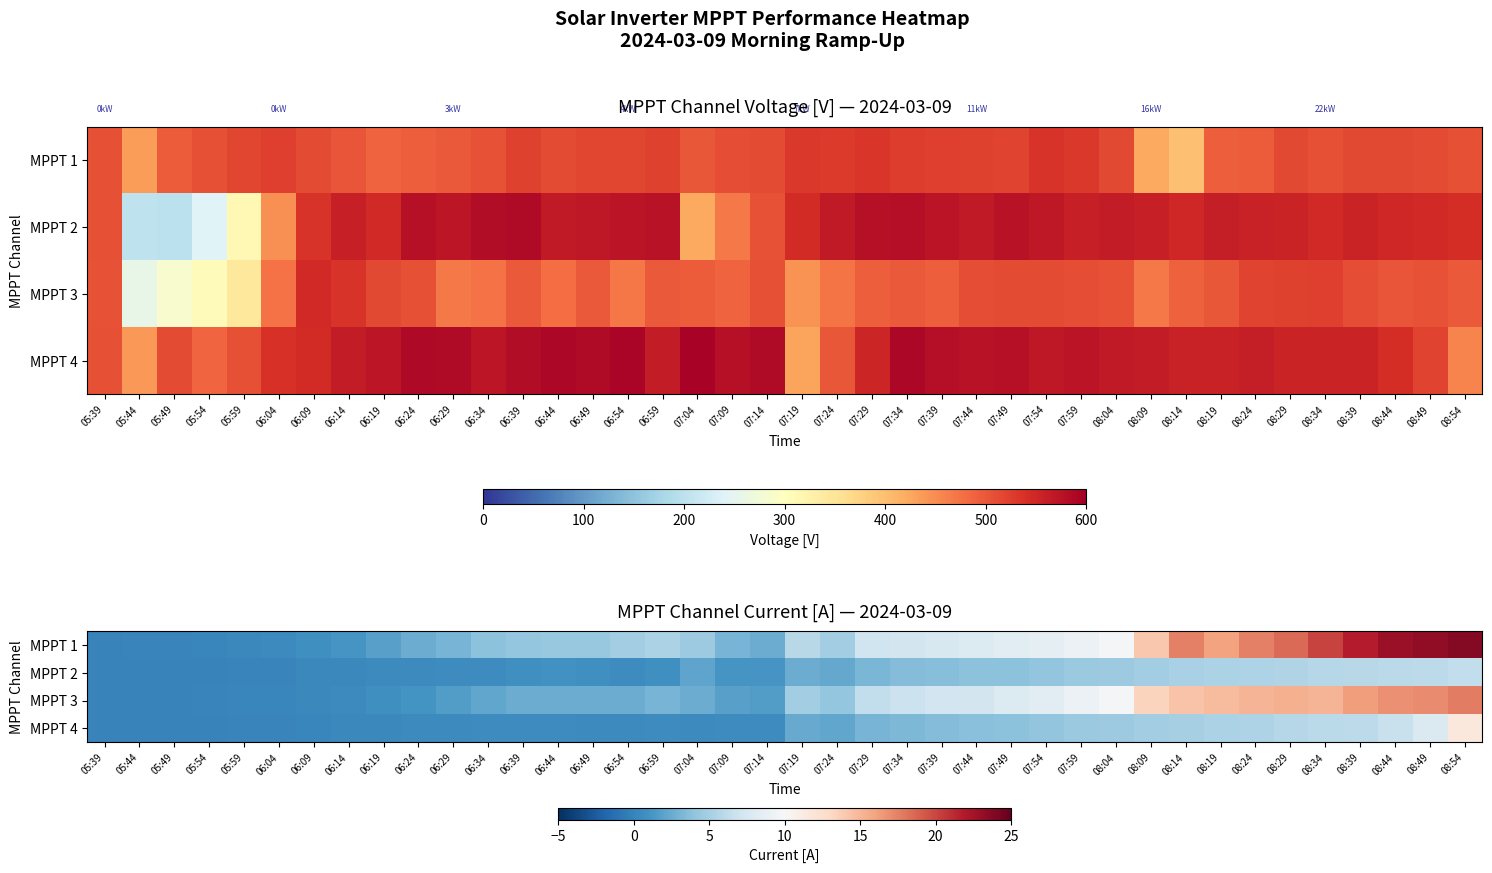

How many values in the MPPT 3 series are below 4?

20